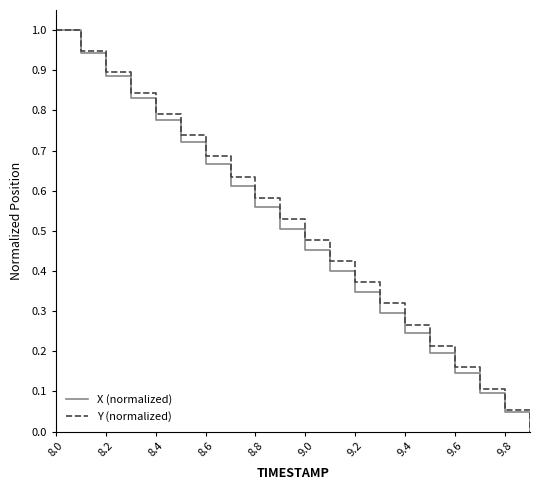

What is the maximum value for X (normalized)?

1.0